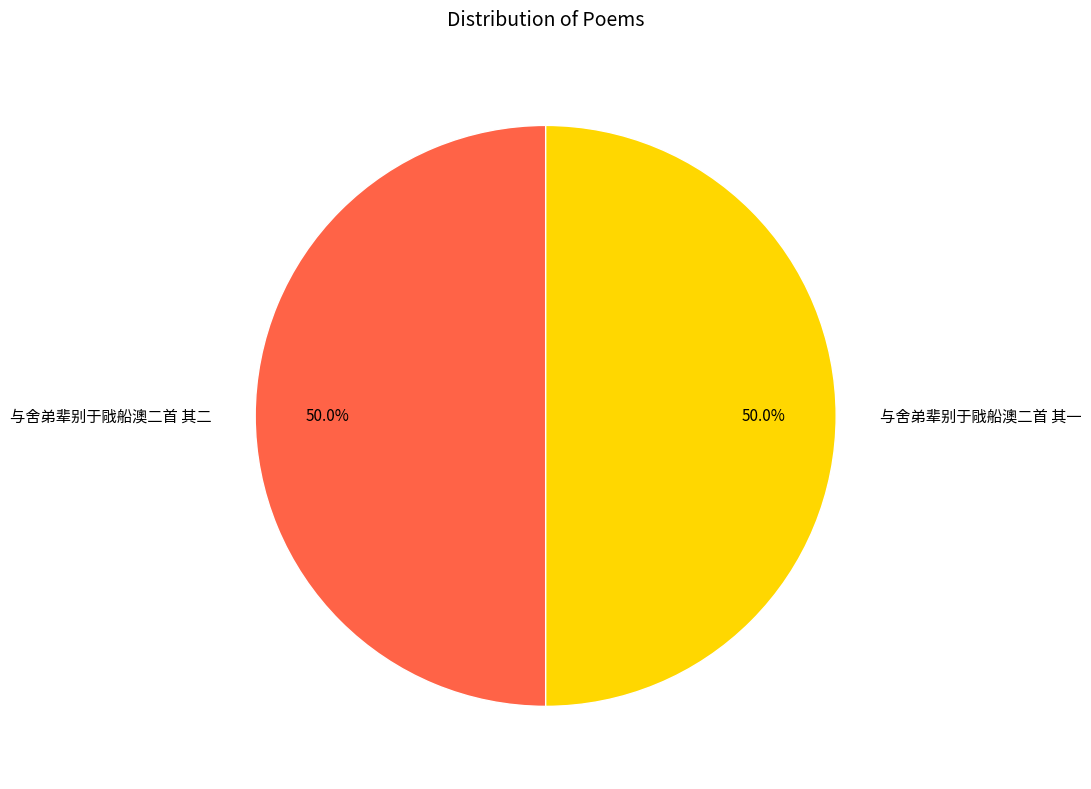

Approximately how many times larger is the value at 与舍弟辈别于戙船澳二首 其一 compared to 与舍弟辈别于戙船澳二首 其二?

1.0